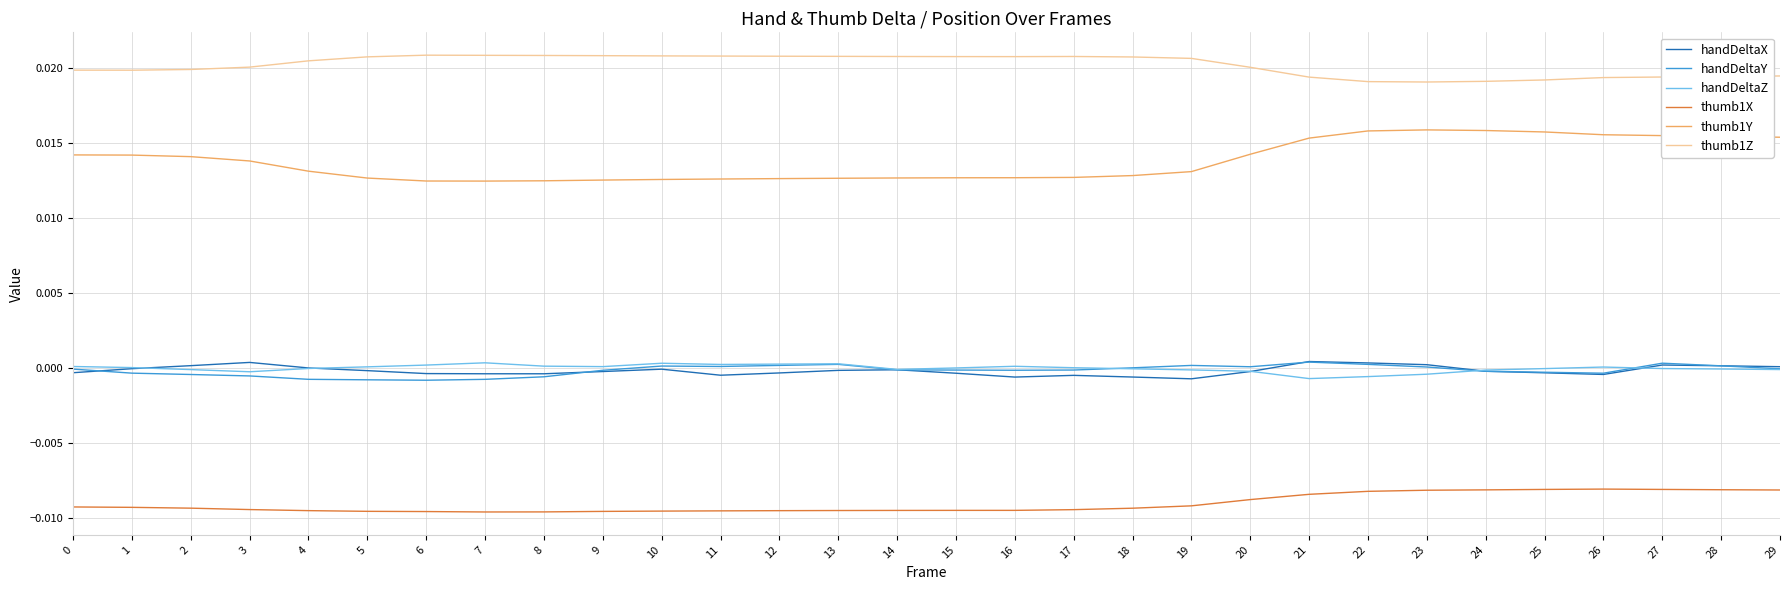

True or false: thumb1X and thumb1Z intersect in this chart.

False